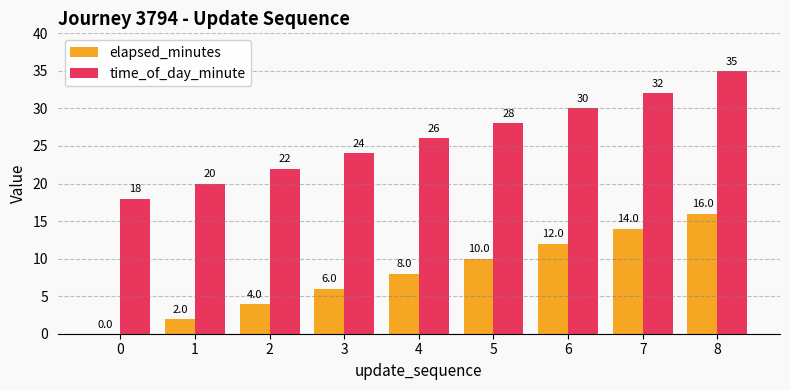

At which category is the sum across all series the highest?

8